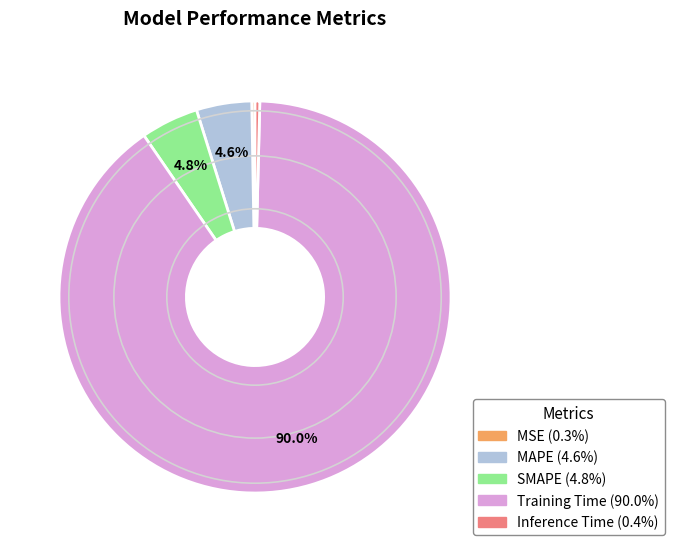

What is the largest slice in the pie chart?

Training Time